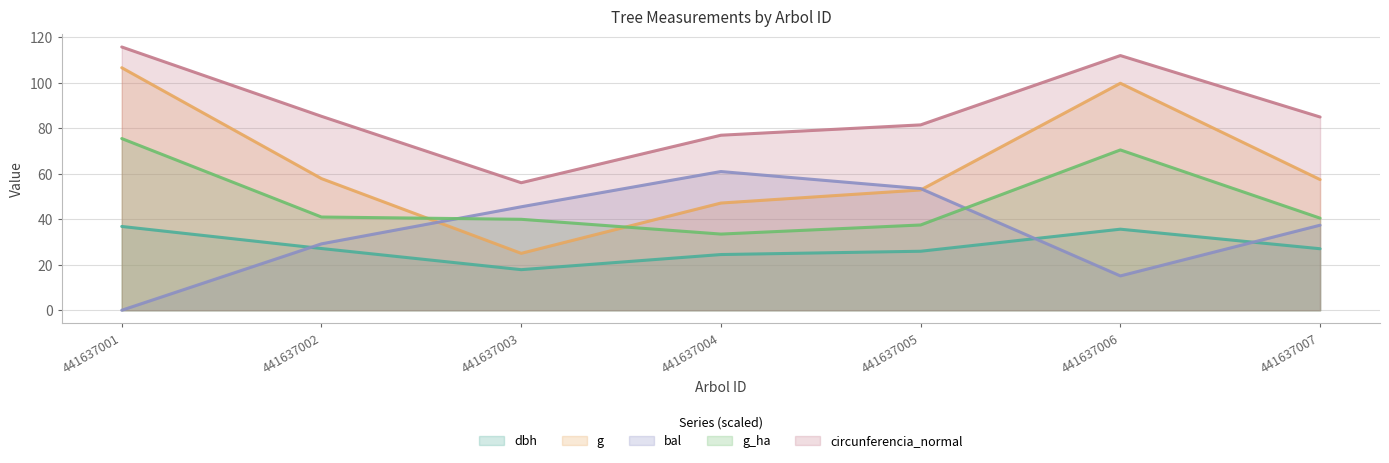

Where is the first local minimum for circunferencia_normal?

441637003